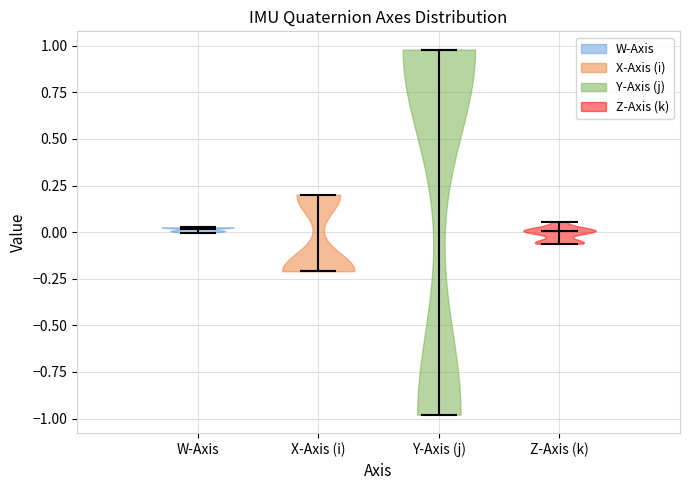

Reading left to right, read every violin against the y-axis: where its median line is, and the lowest and highest points it reaches. The values are not printed on the chart, so give them approximately, as read against the axis.

W-Axis: median line 0.00, lowest point 0.00, highest point 0.05
X-Axis (i): median line -0.20, lowest point -0.20, highest point 0.20
Y-Axis (j): median line 1.00, lowest point -1.00, highest point 1.00
Z-Axis (k): median line 0.00, lowest point -0.05, highest point 0.05